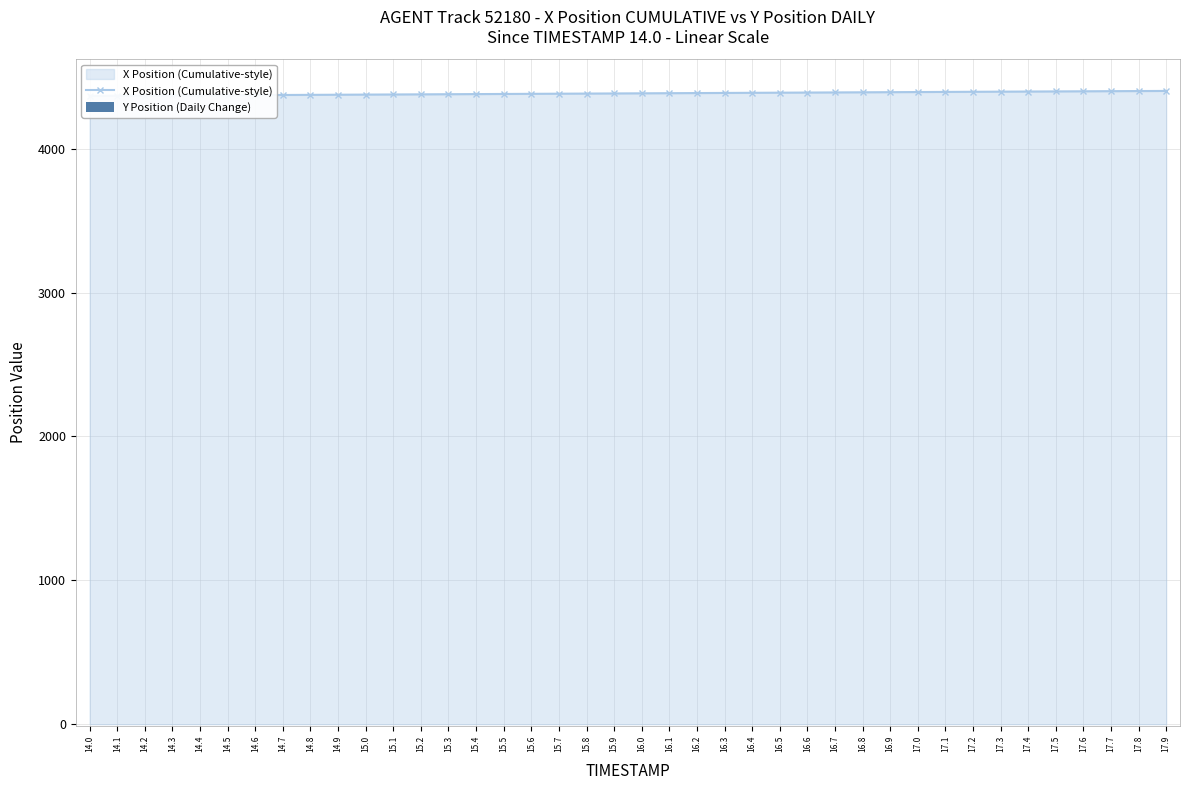

At which label does Y Position (Daily Change) reach its peak?

14.2